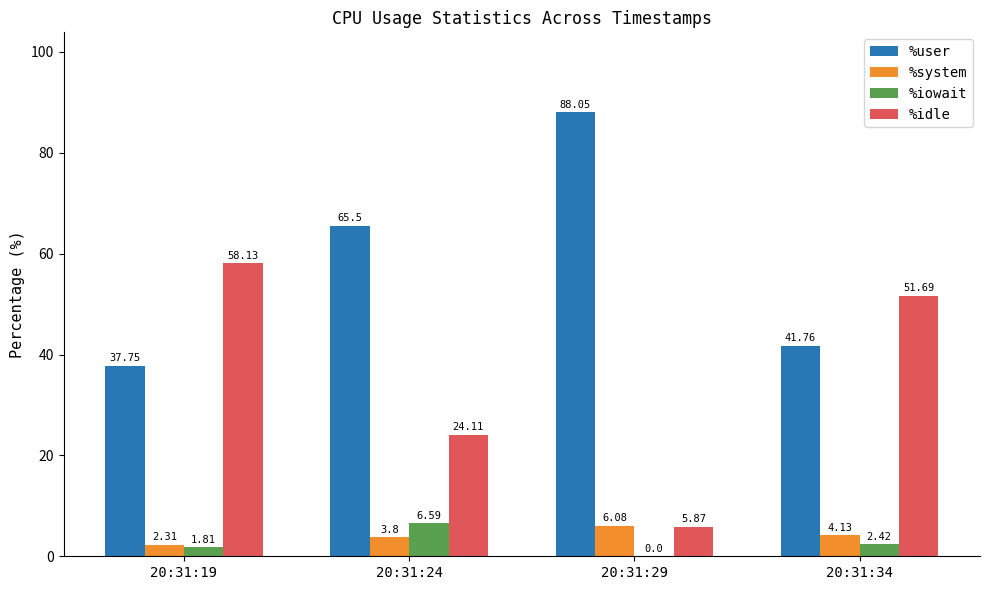

What is the total value across all series at 20:31:19?

100.0